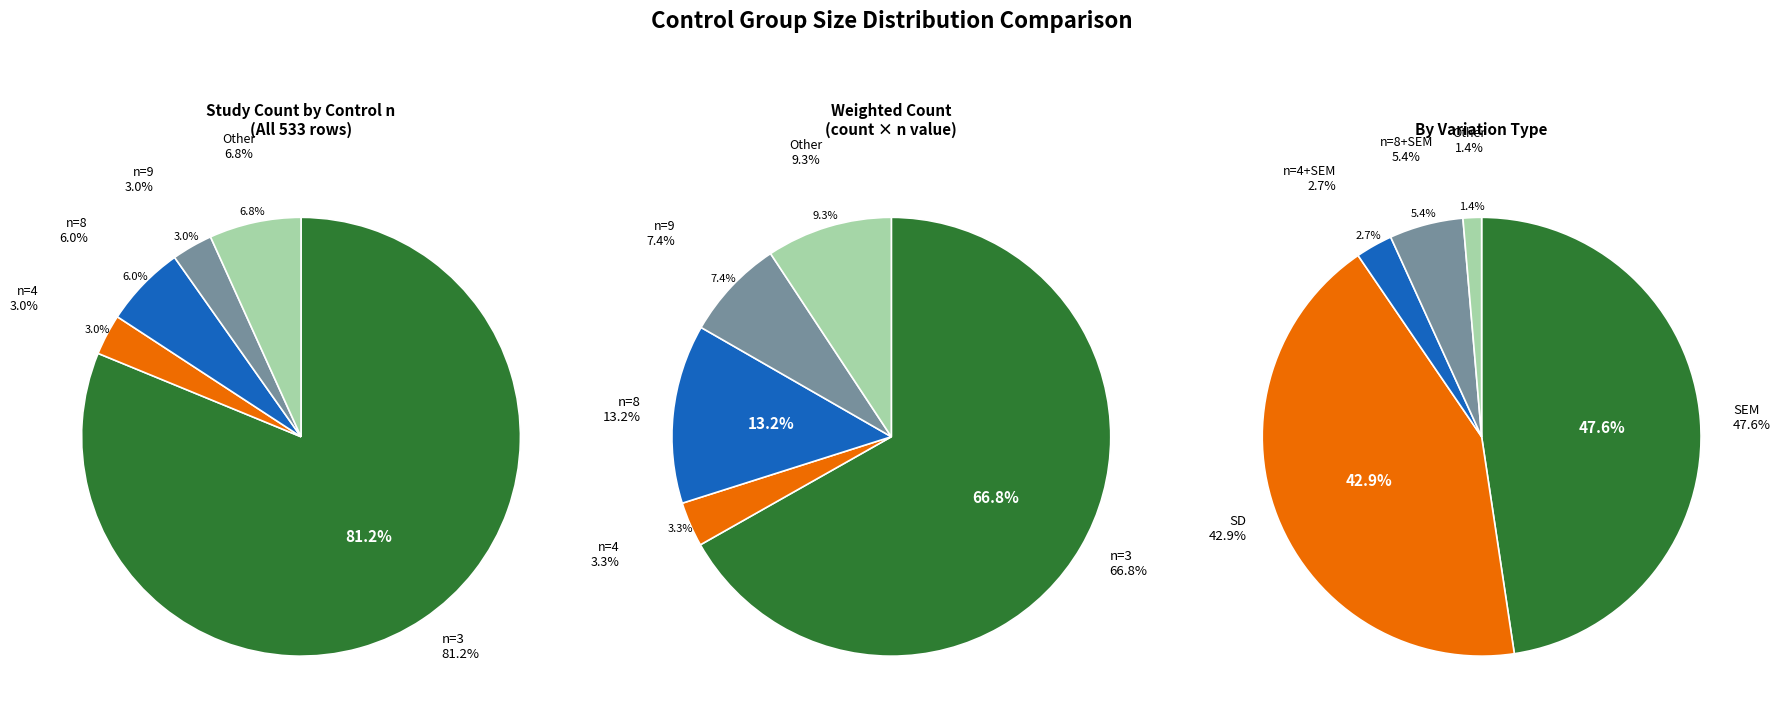

To the nearest percent, what is the difference between the largest and smallest slice percentages?

78%